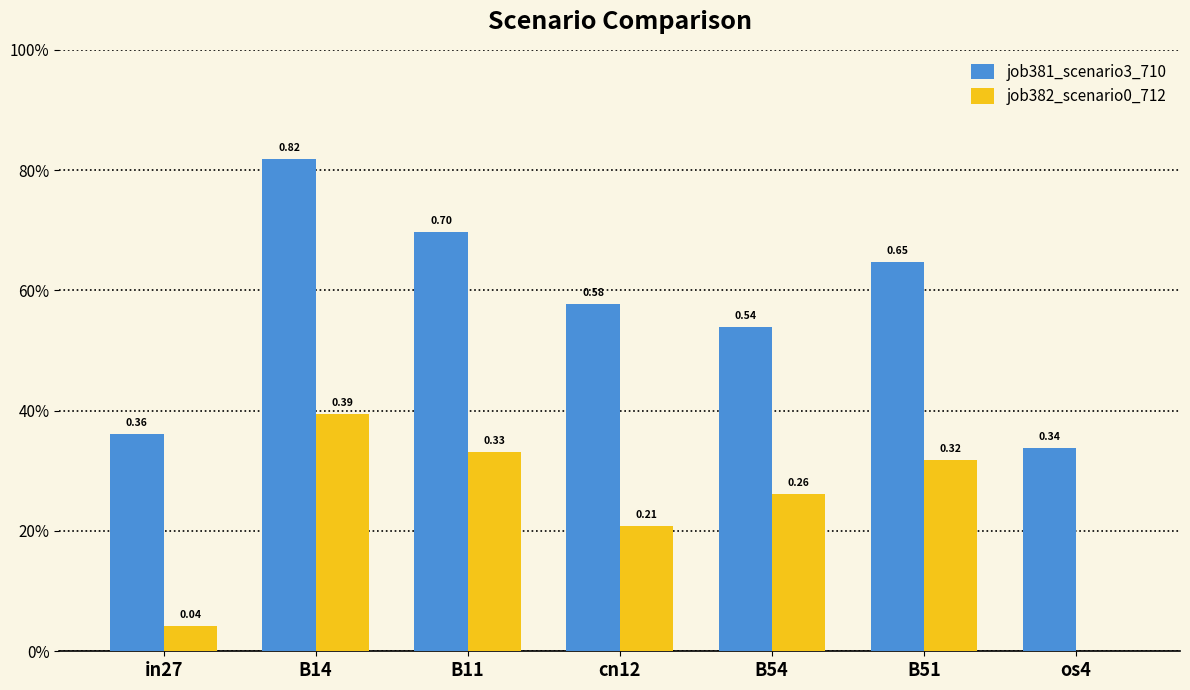

What is the lowest value of the job381_scenario3_710 series?

0.3